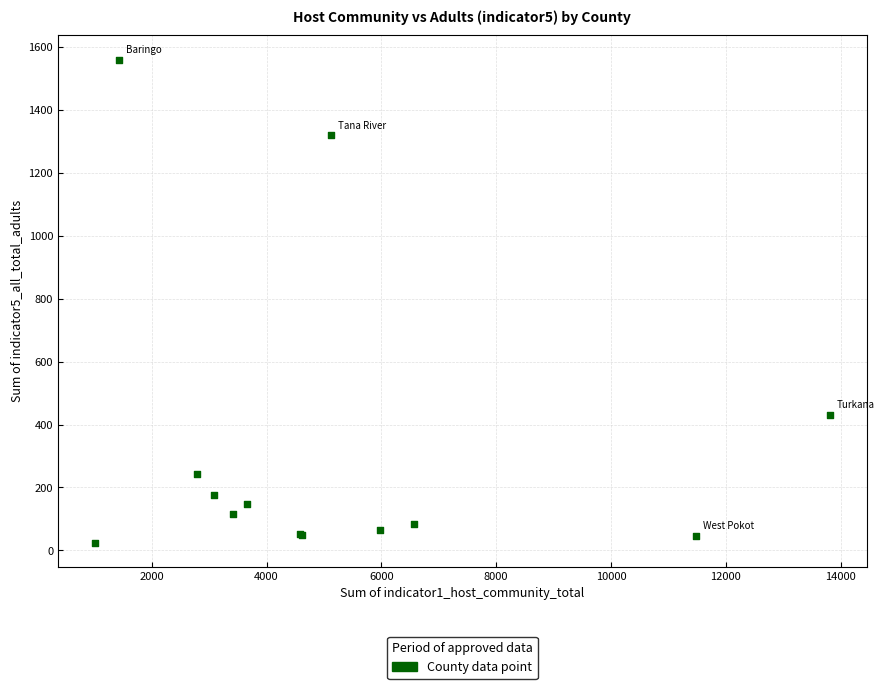

What Y value in the scatter plot is closest to 792?

430